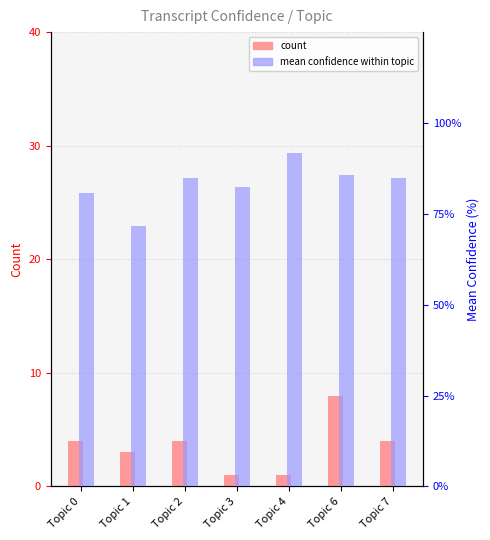

Between Topic 6 and Topic 2, which is larger?

Topic 6